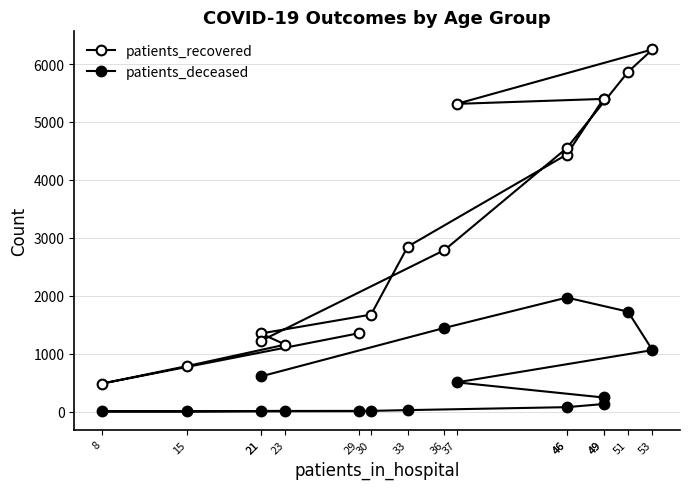

The value of patients_recovered at 21 is 2307. True or false?

False